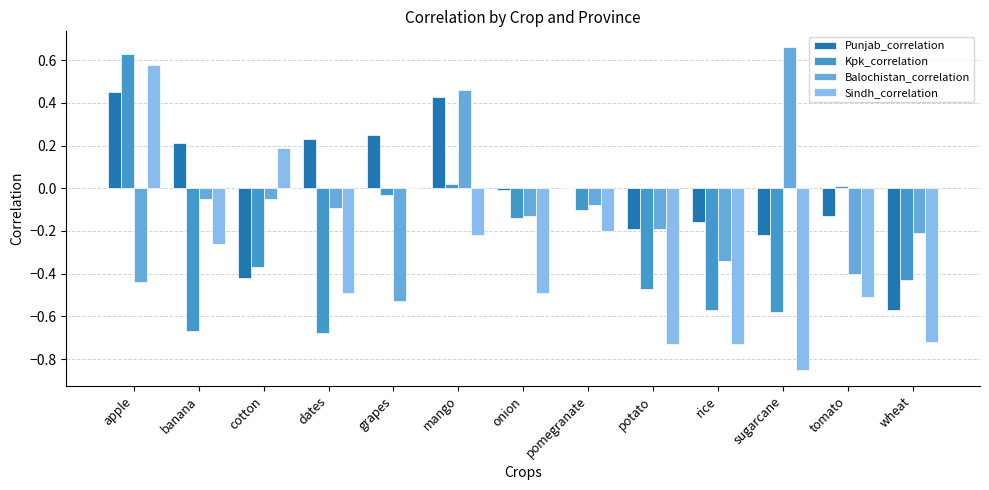

Which series changed the most between cotton and onion?

Sindh_correlation